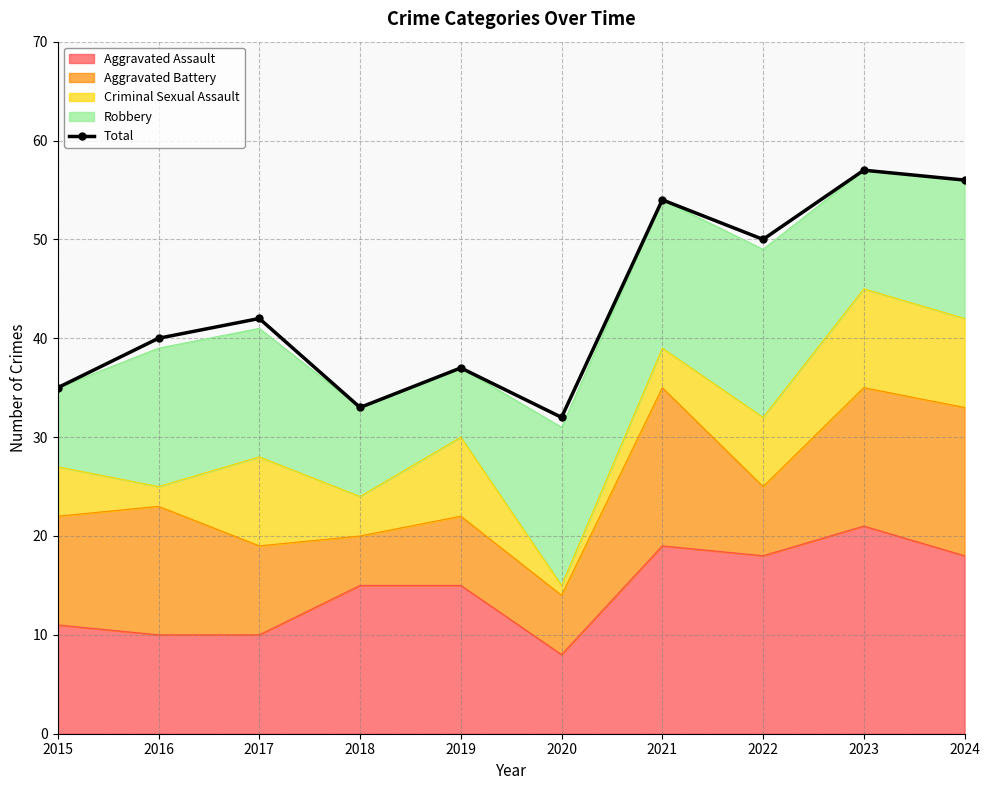

The value at 2022 is 50. True or false?

True